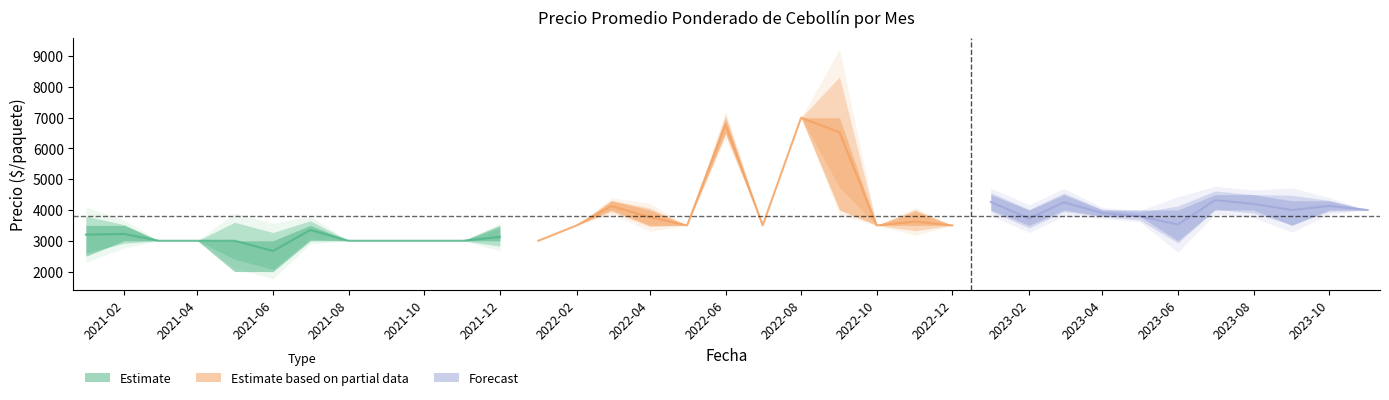

What is the value of the Precio promedio ponderado point at the 28th from the left?

3904